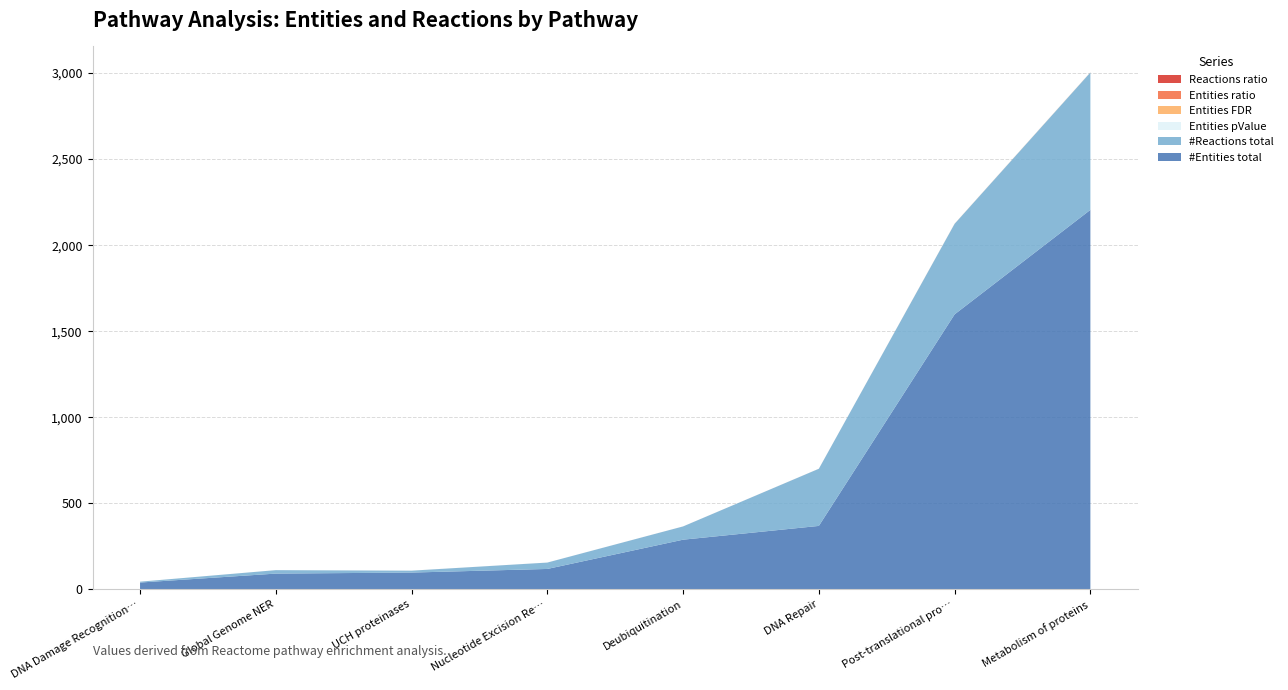

Reading left to right, list all the values displayed in this chart.

#Entities total: 40.0	92.0	98.0	119.0	289.0	369.0	1598.0	2205.0
#Reactions total: 5.0	20.0	11.0	37.0	77.0	332.0	526.0	798.0
Entities pValue: 0.0	0.0	0.0	0.0	0.1	0.1	0.4	0.5
Entities FDR: 0.1	0.1	0.1	0.1	0.1	0.1	0.4	0.5
Entities ratio: 0.0	0.0	0.0	0.0	0.0	0.0	0.1	0.2
Reactions ratio: 0.0	0.0	0.0	0.0	0.0	0.0	0.0	0.1